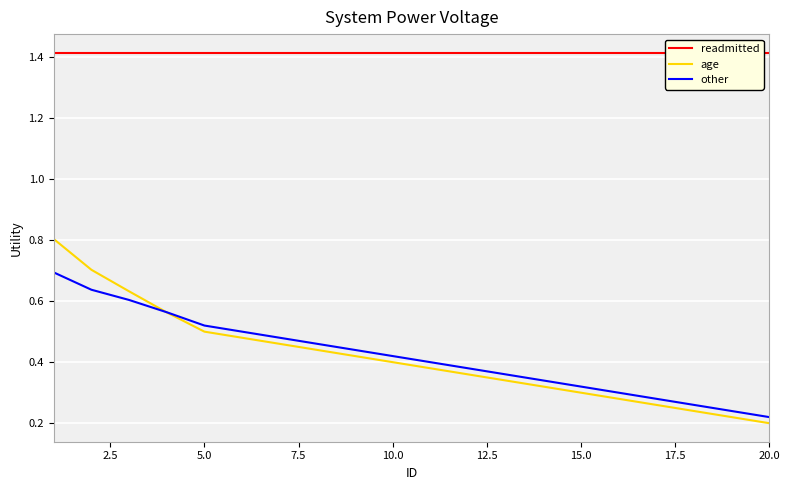

What is the maximum value for age?

0.8